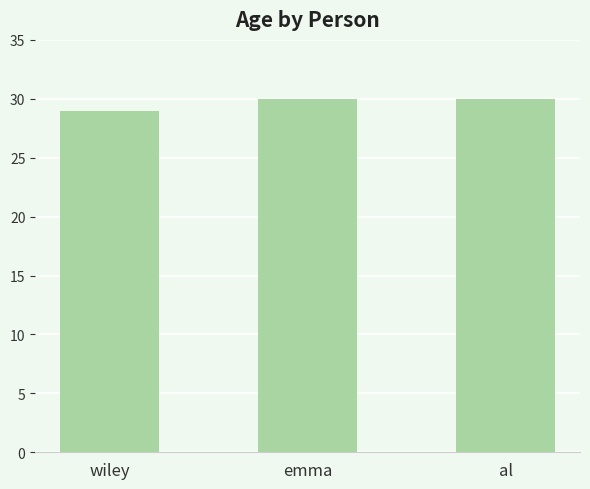

What is the smallest value displayed?

29